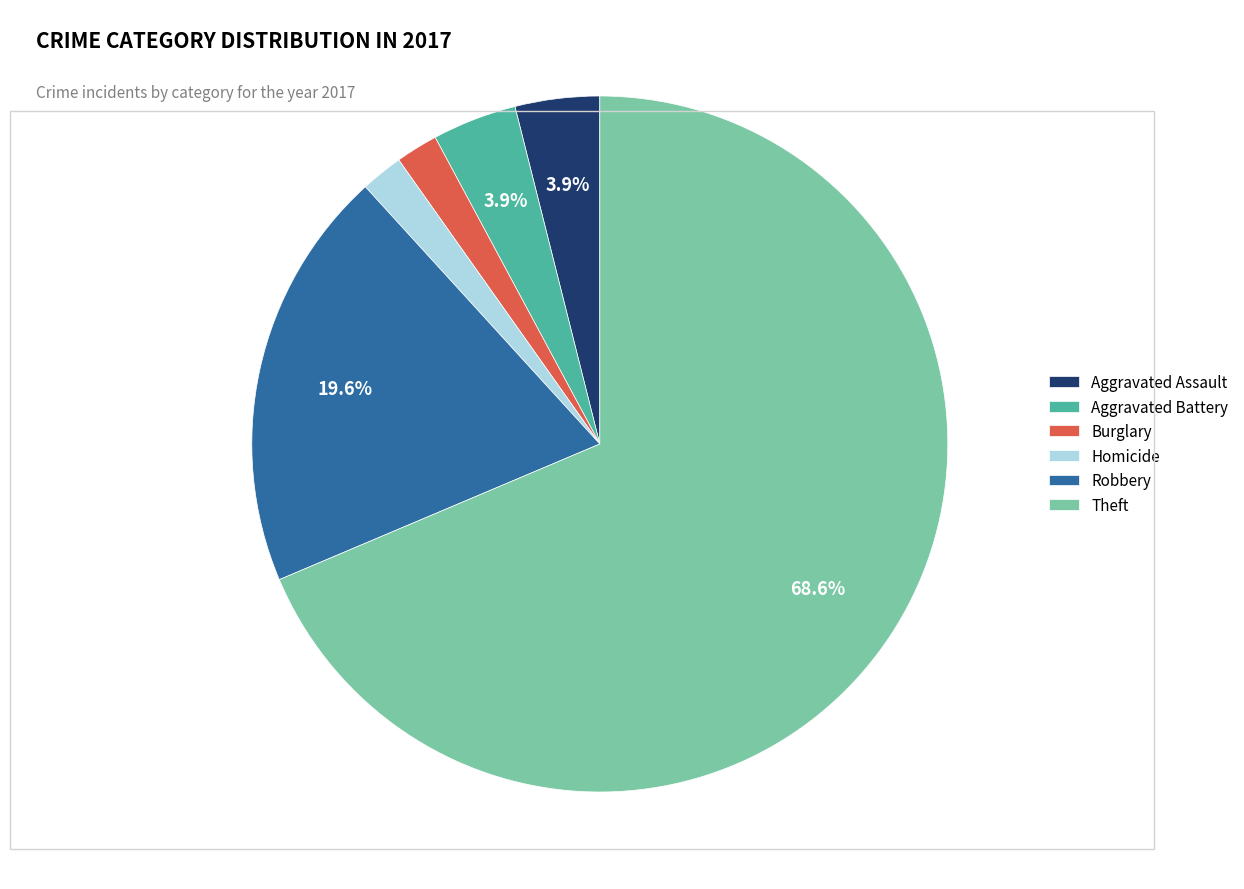

Combined, what portion of the pie is Aggravated Battery and Theft?

72.5%